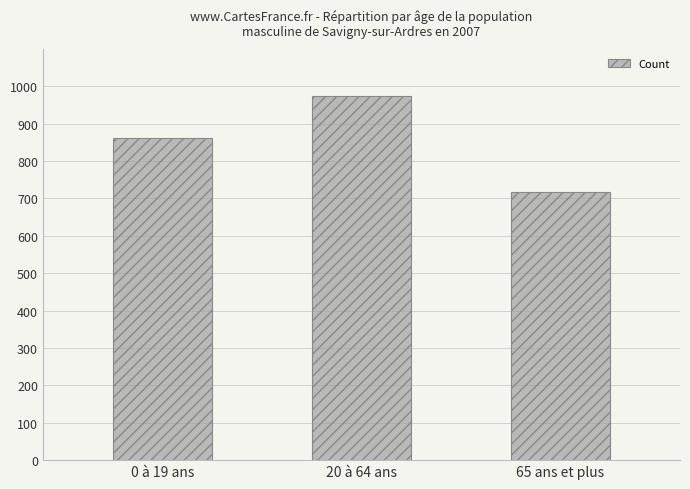

Reading left to right, transcribe all the data shown in this chart.

861	975	716